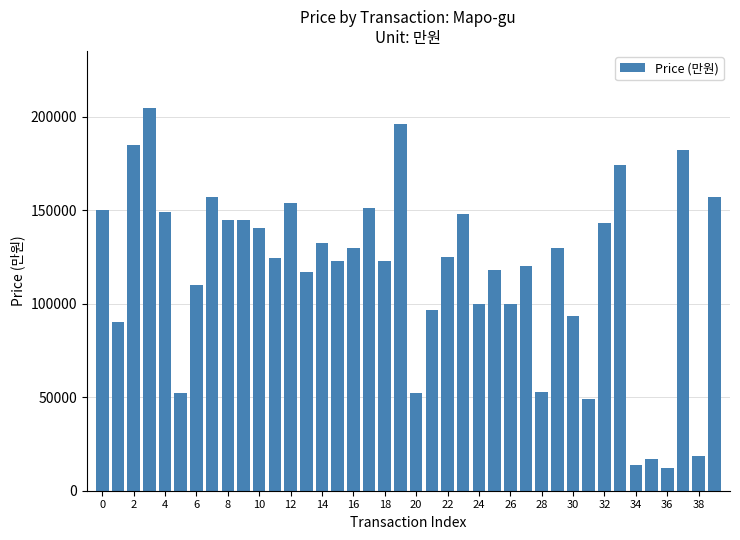

What is the minimum value shown in the chart?

12400